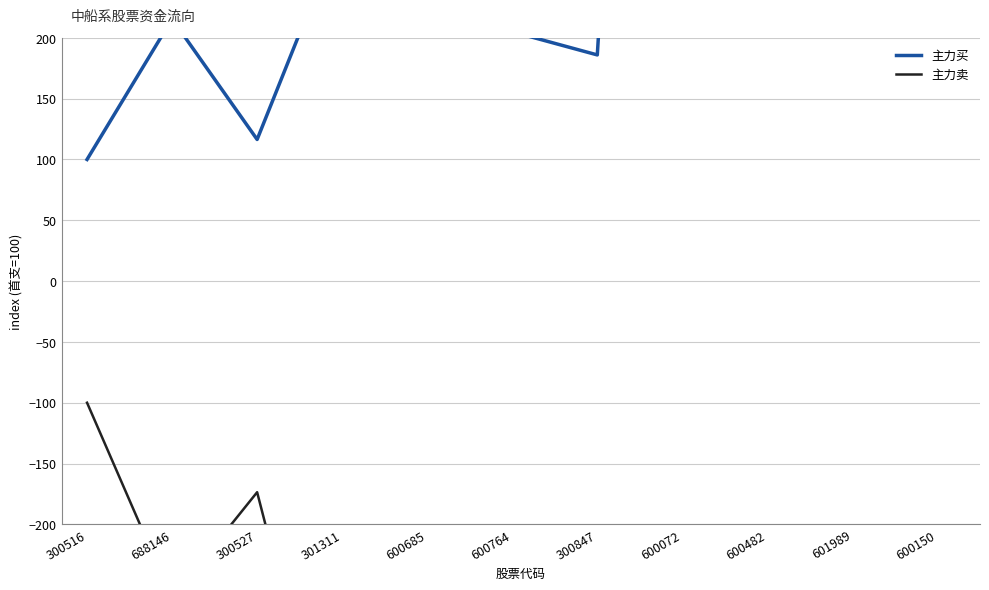

Where is 主力卖 nearest to the value -11642?

601989